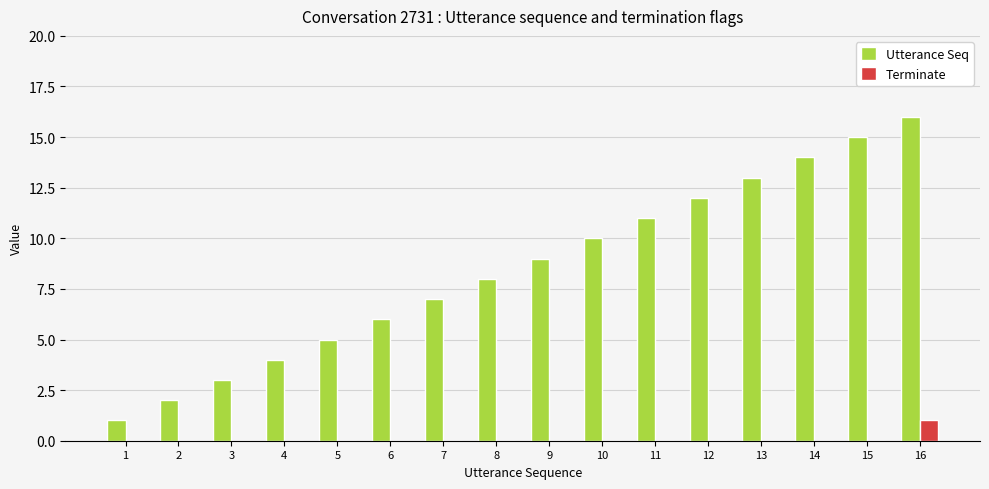

Is the value of Utterance Seq at 12 greater than the value of Terminate at 7?

Yes